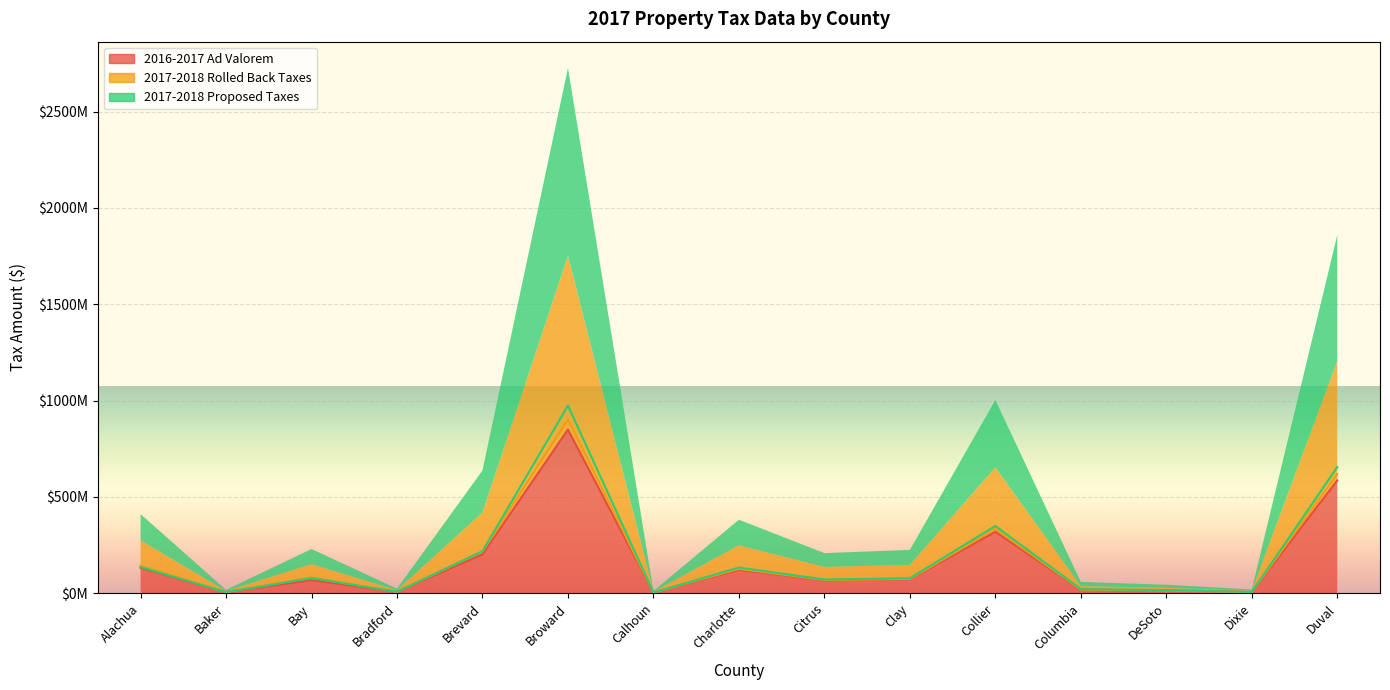

What is the sum of the 2017-2018 Rolled Back Taxes values at Dixie and Columbia?

25665515